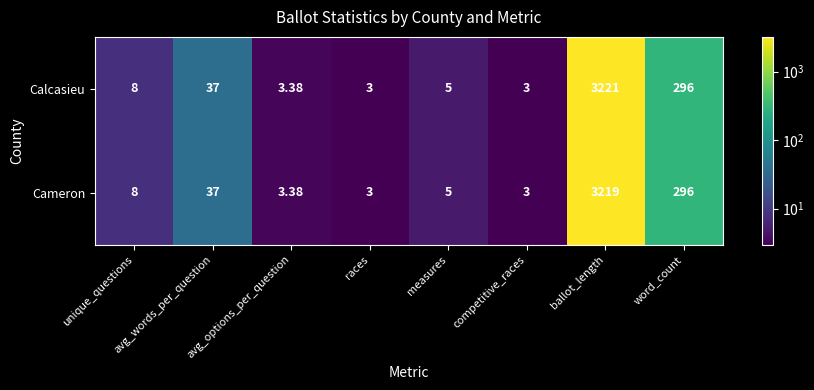

Rank the series at ballot_length from lowest to highest value.

Cameron, Calcasieu